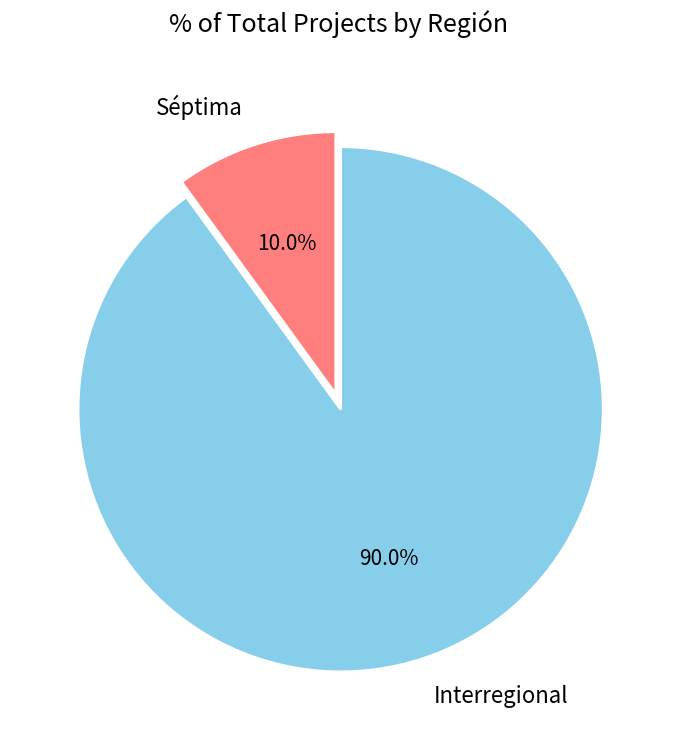

The Interregional slice represents 99% of the pie. True or false?

False